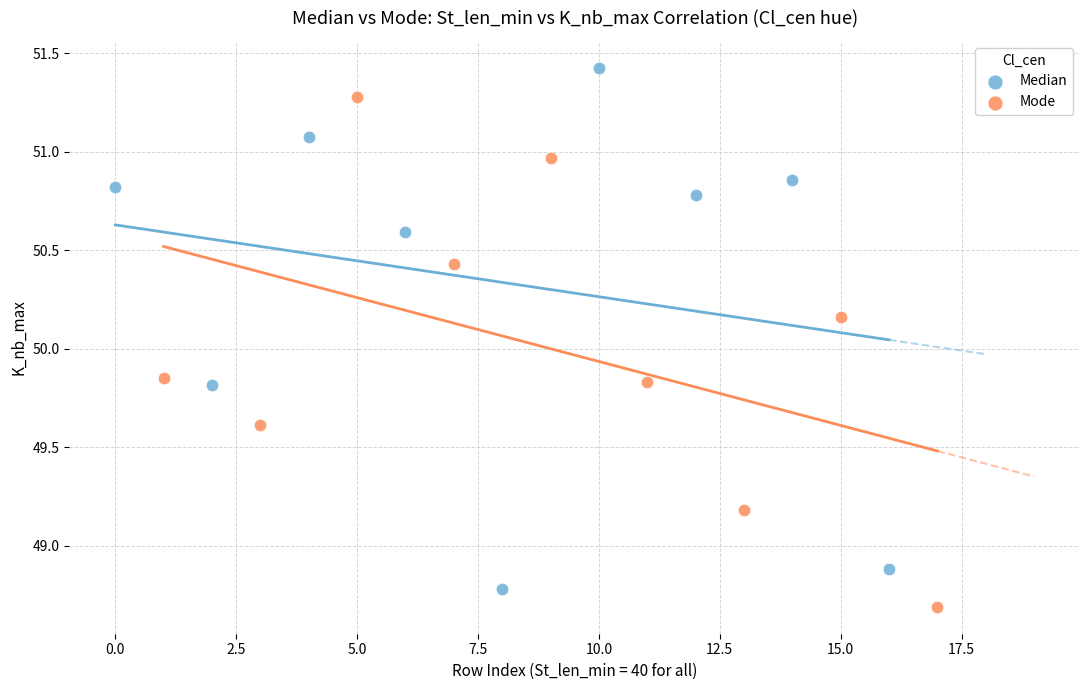

Which series reaches the maximum Y coordinate?

Median